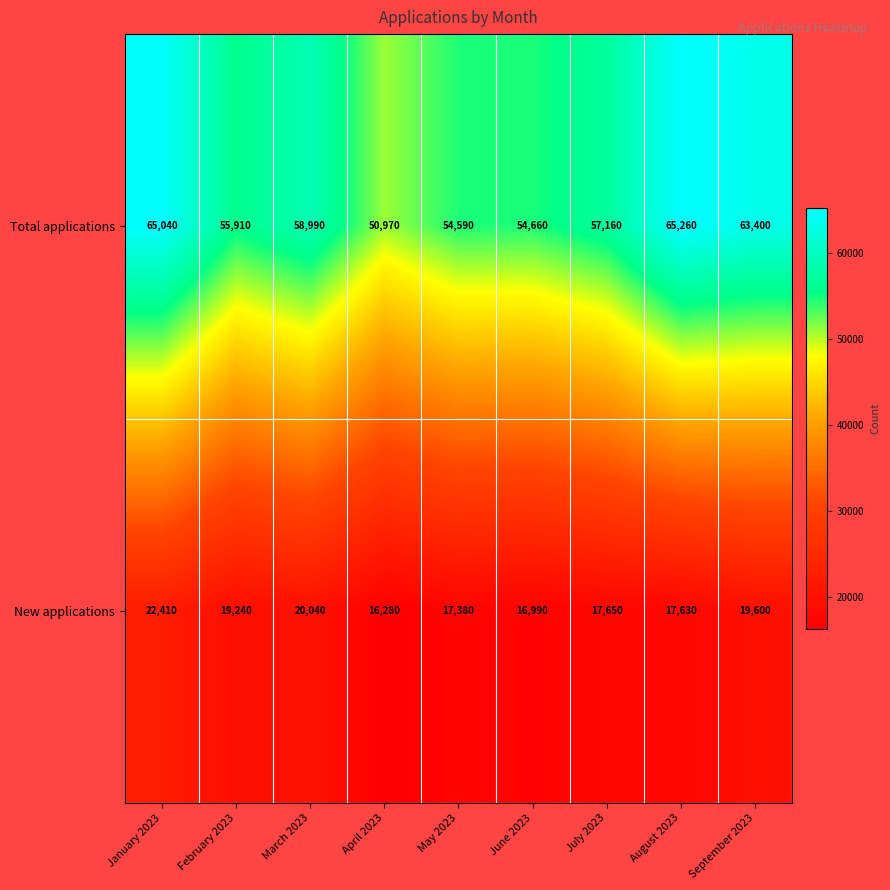

At which category is the sum across all series the highest?

January 2023